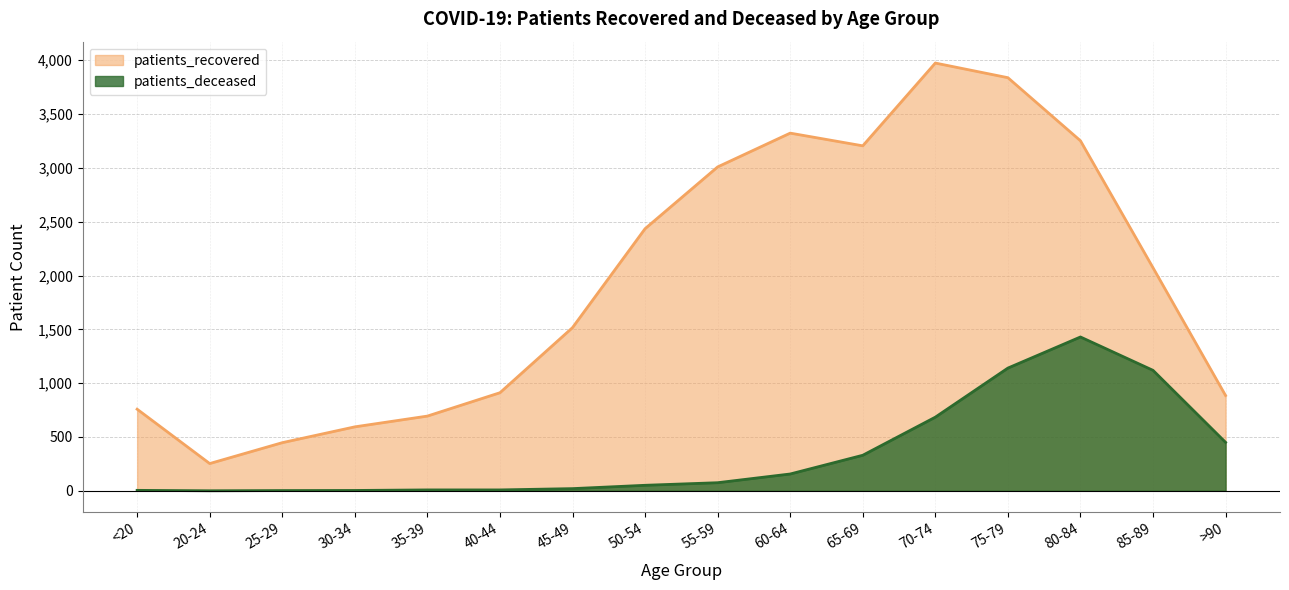

Reading right to left, what are all the values shown in this chart?

patients_recovered: 885	2072	3252	3838	3974	3205	3323	3009	2435	1516	911	694	594	447	253	758
patients_deceased: 450	1119	1429	1140	684	330	156	75	51	20	8	8	3	2	0	4